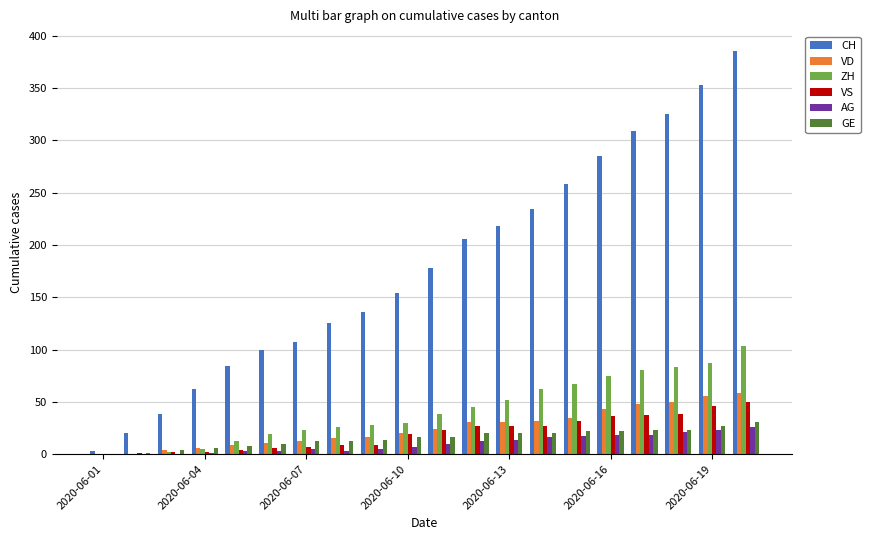

Does the chart contain stacked bars?

No